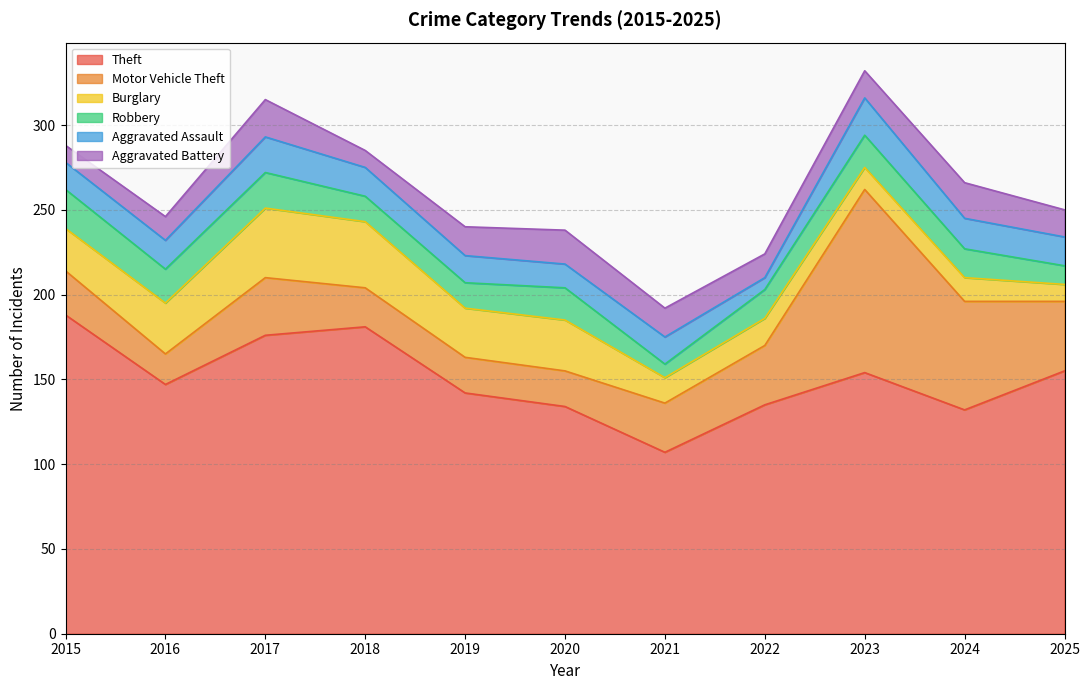

What is the sum of the Theft values at 2016 and 2019?

289